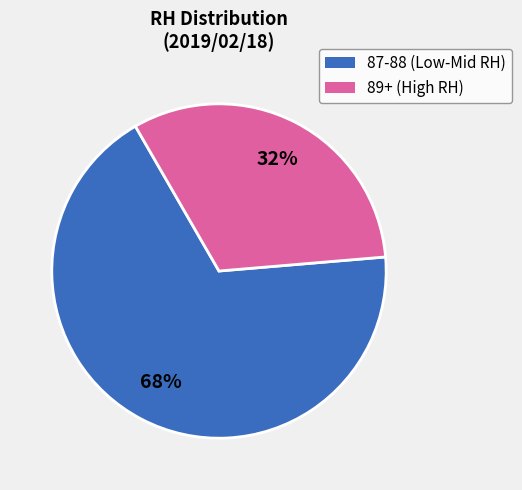

To the nearest percent, what is the difference between the largest and smallest slice percentages?

36%